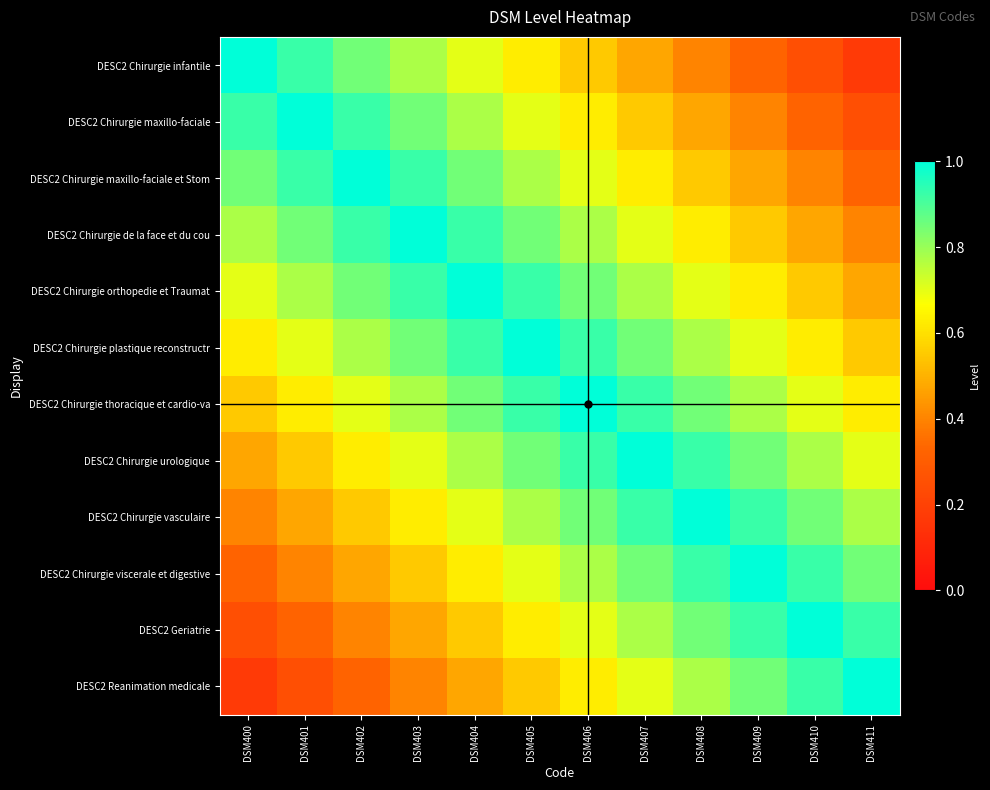

At which category is the sum across all series the highest?

DSM405